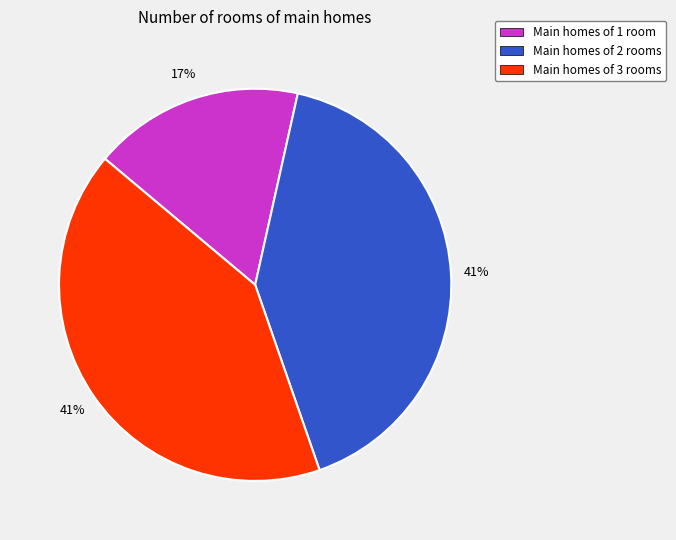

To the nearest percent, what percentage of the pie is Main homes of 1 room?

17%